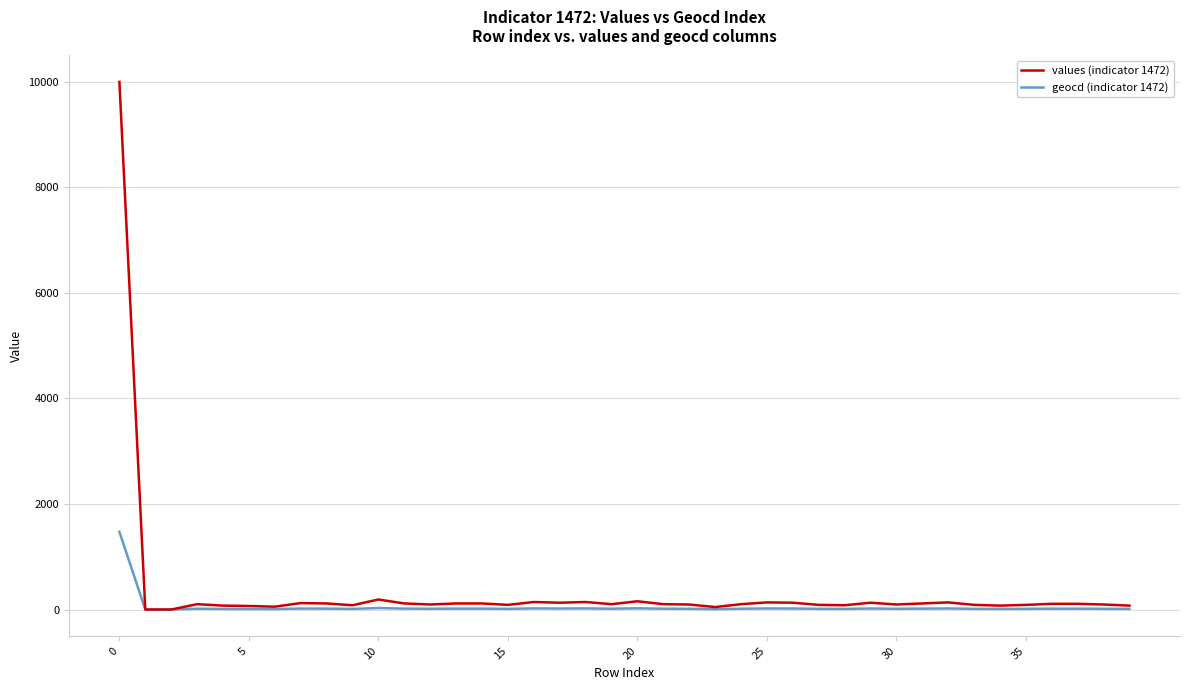

What is the difference between the maximum and minimum values in the geocd (indicator 1472) series?

1472